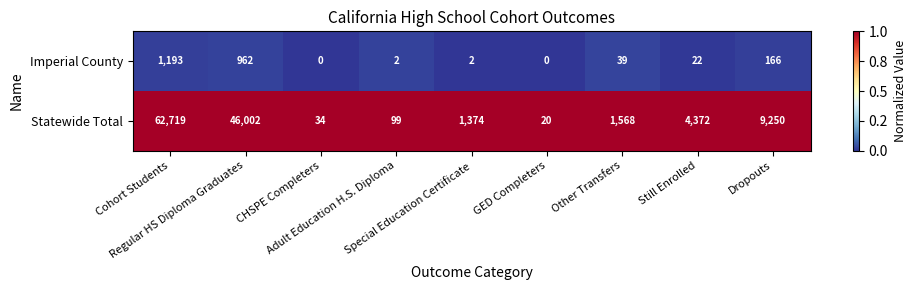

Rank the series by their average value, from lowest to highest.

Imperial County, Statewide Total